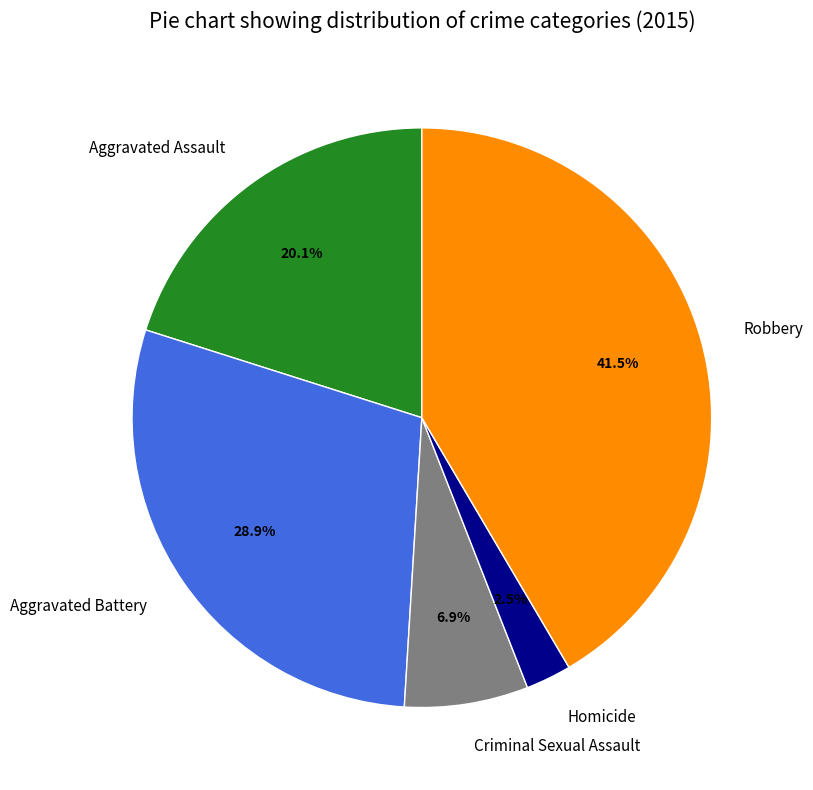

What is the largest slice in the pie chart?

Robbery